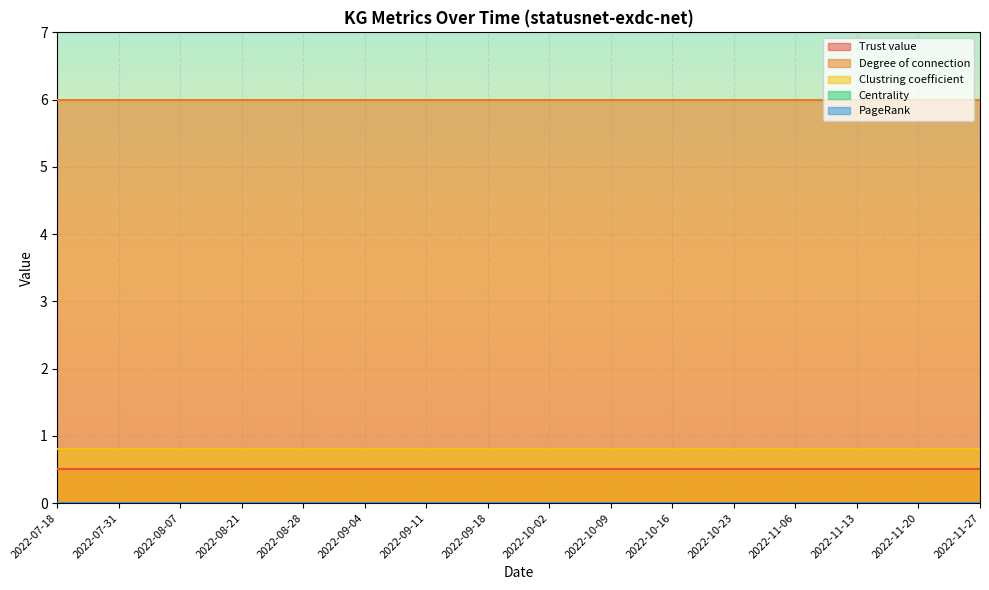

Which category has the lowest value across all series?

2022-07-18